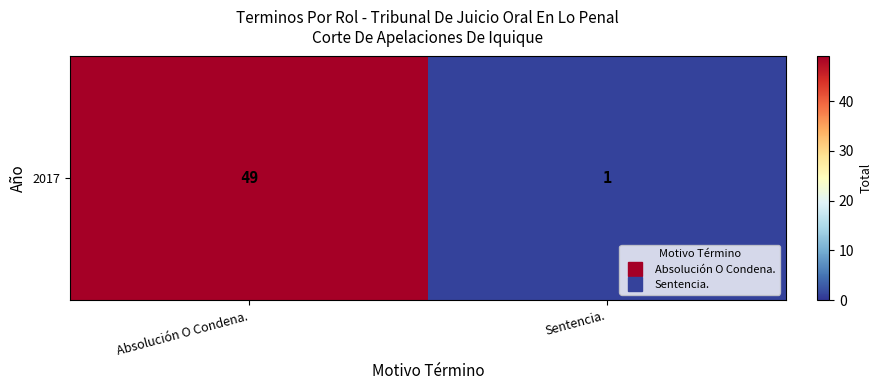

What is the average value?

25